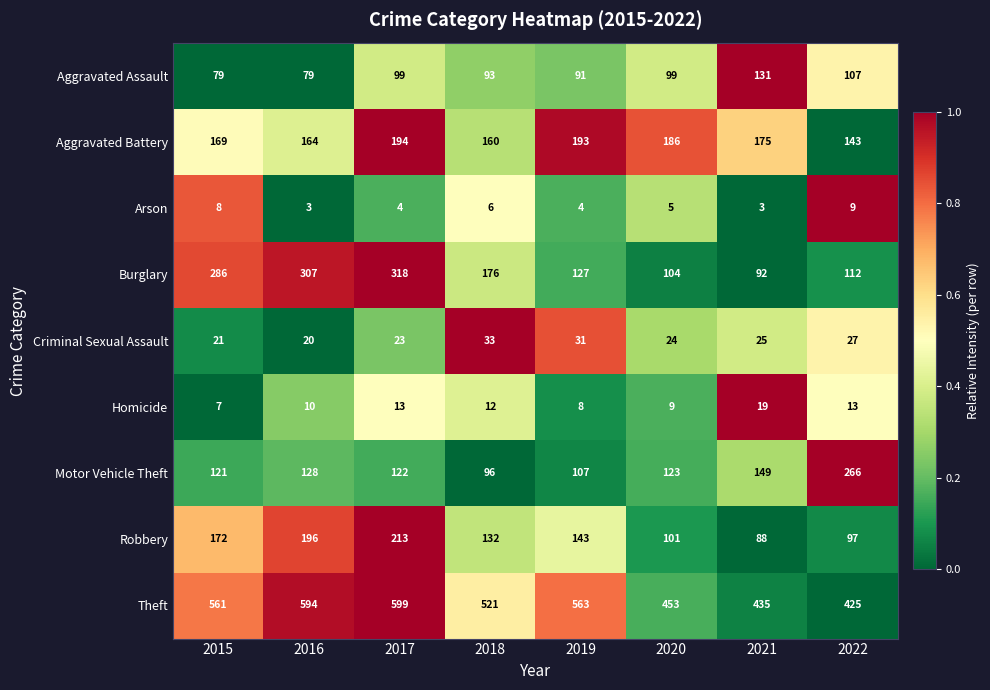

True or false: Motor Vehicle Theft has a value of 107 at 2019.

True